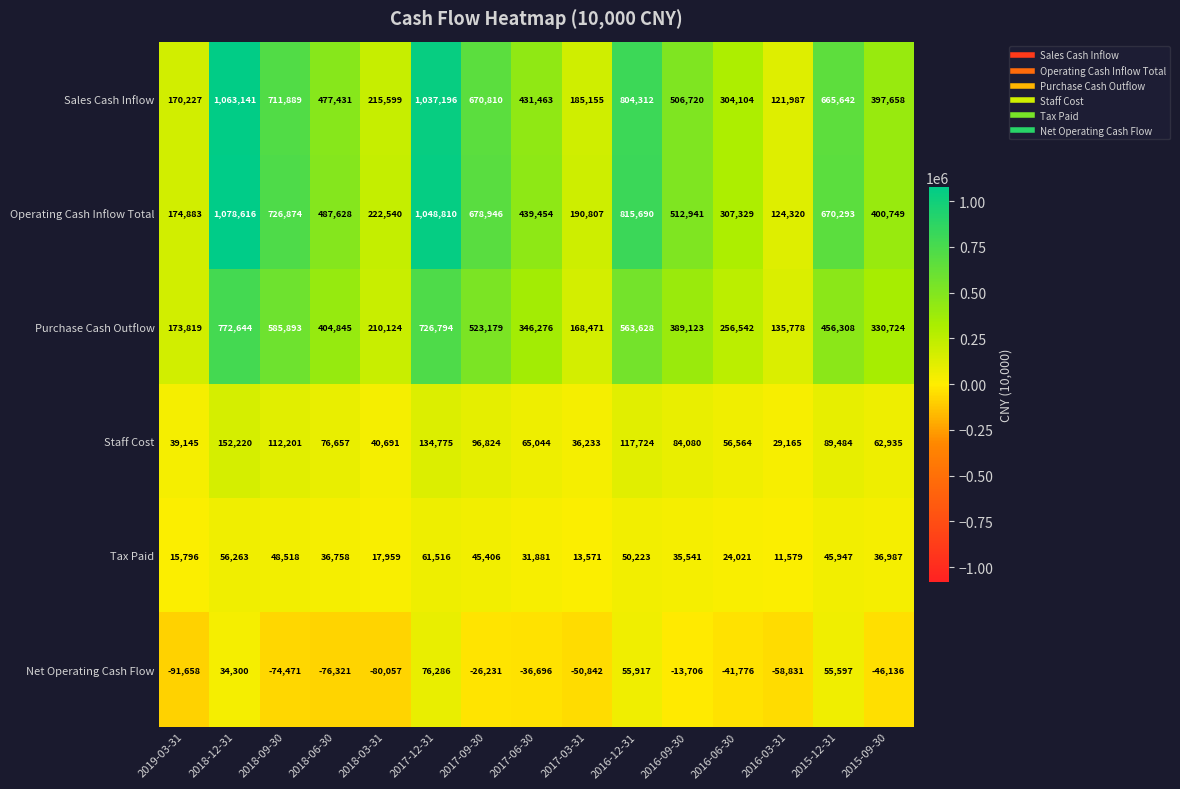

Count the number of categories in the chart.

15